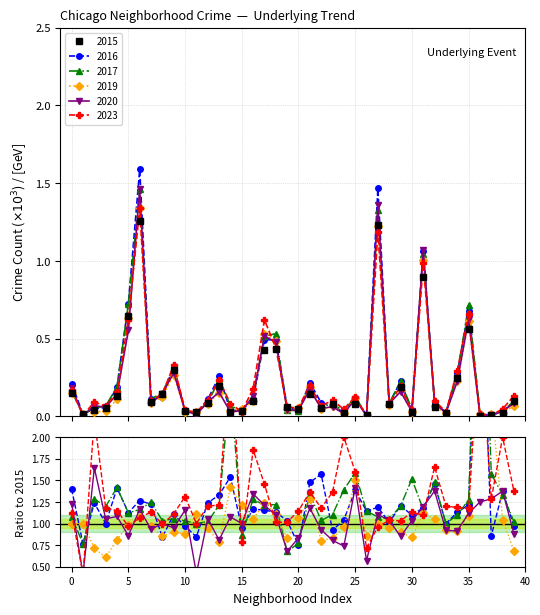

Count the number of data series in this chart.

6